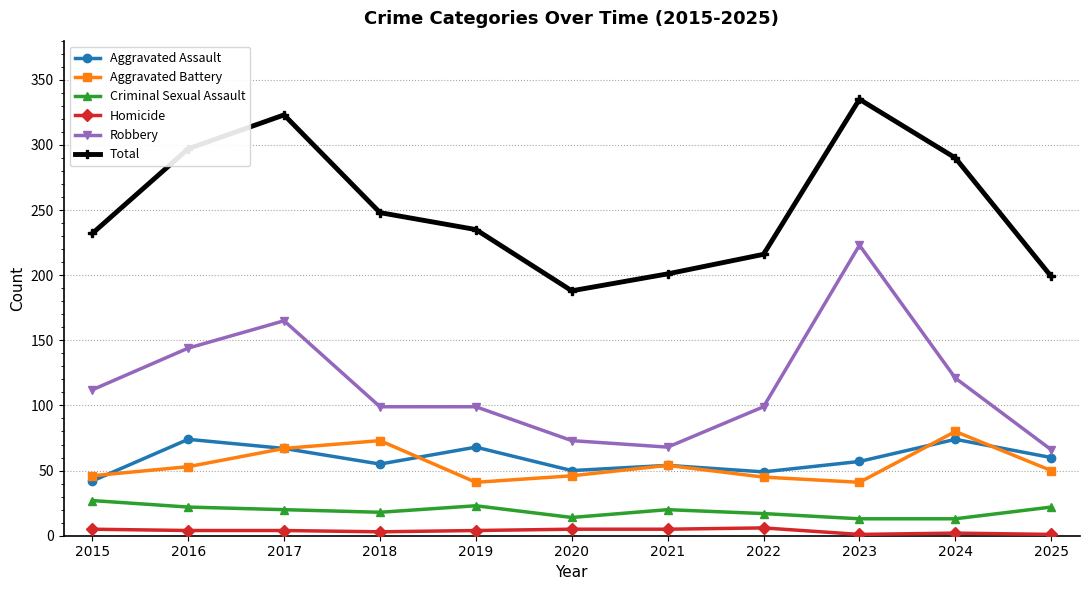

True or false: Aggravated Assault and Criminal Sexual Assault intersect in this chart.

False